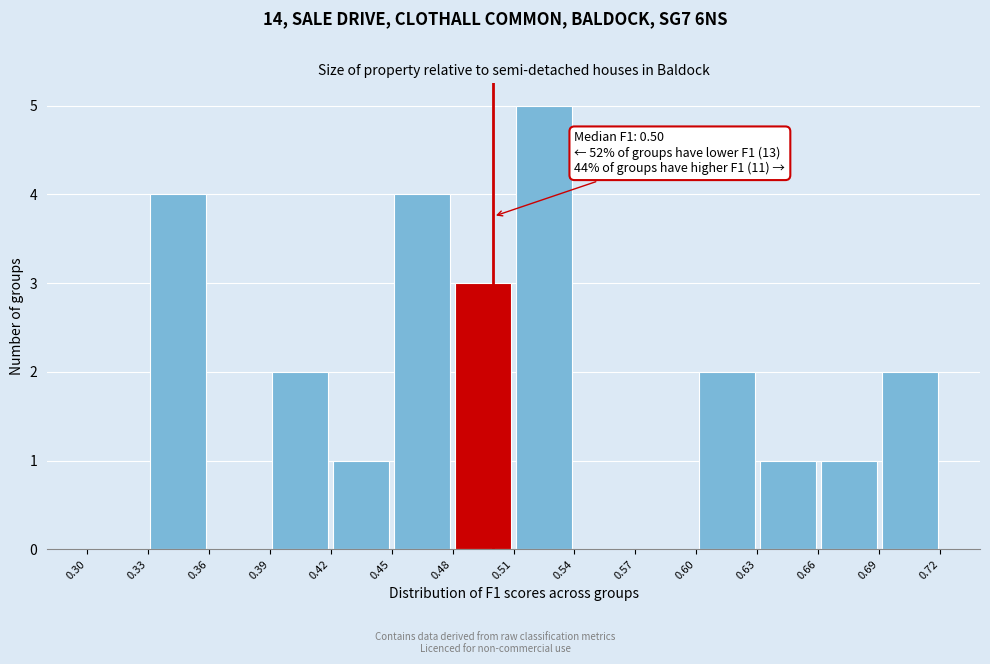

Which range on the x-axis has the tallest bar?

0.51 to 0.54